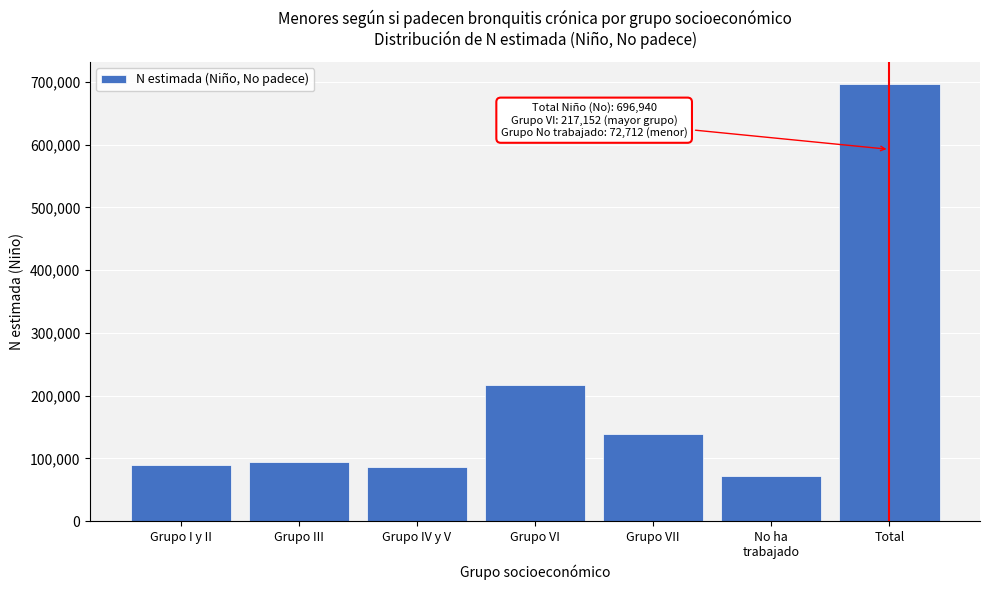

Reading left to right, list all the values displayed in this chart.

89060	93974	85570	217152	138470	72712	696940